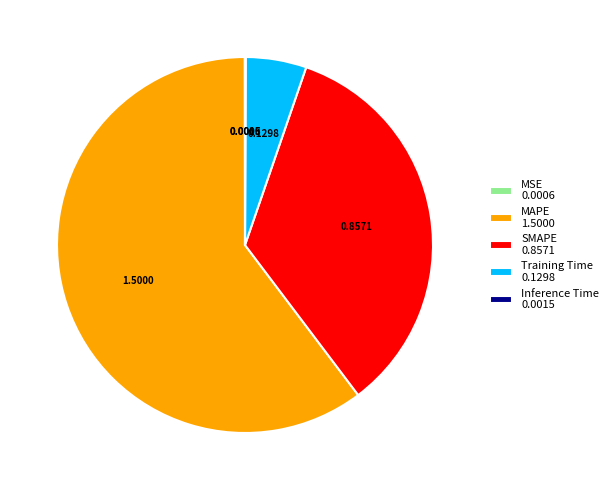

Does any single category account for the majority?

Yes